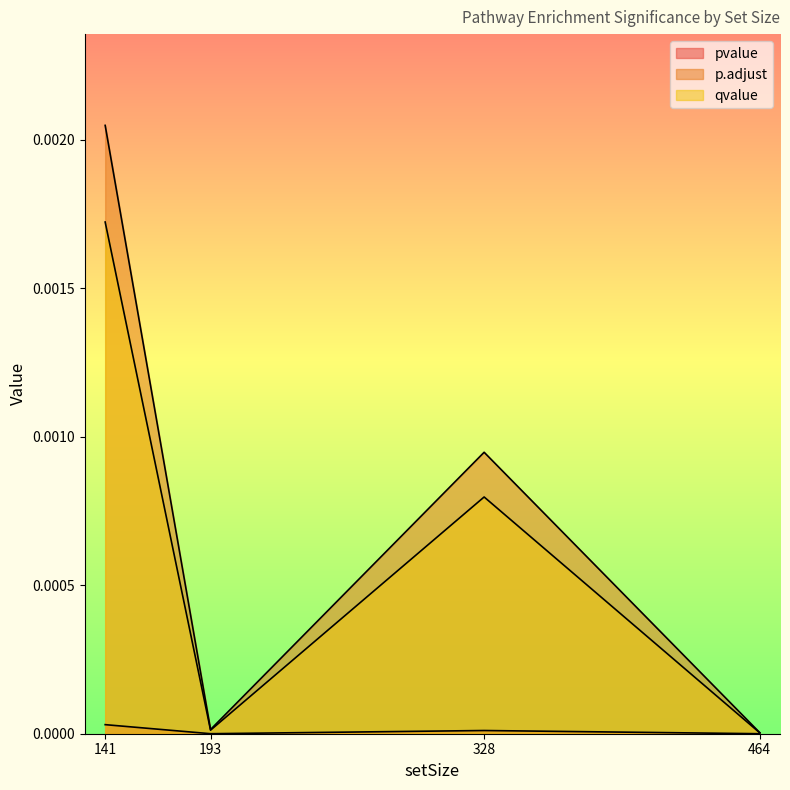

Which series has the widest spread of values?

p.adjust